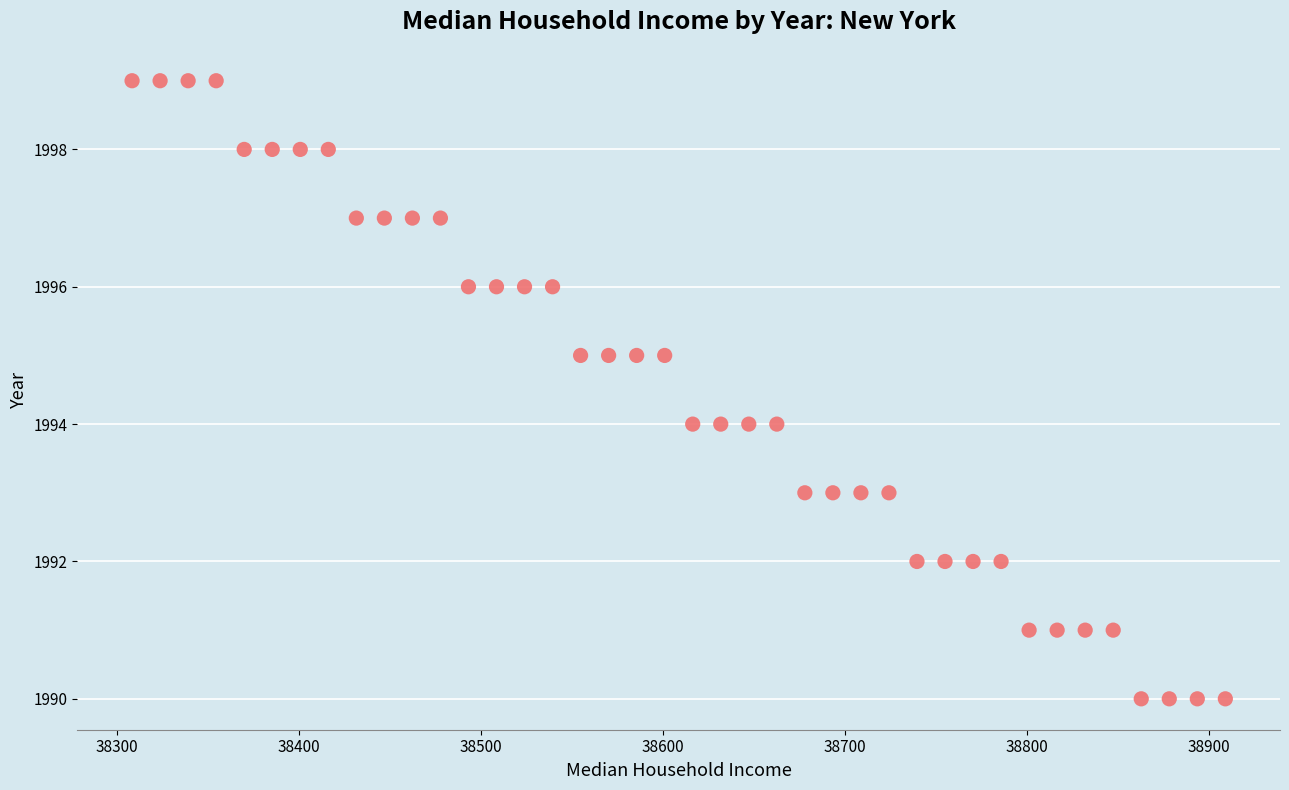

What is the range of Y values (max minus min)?

9